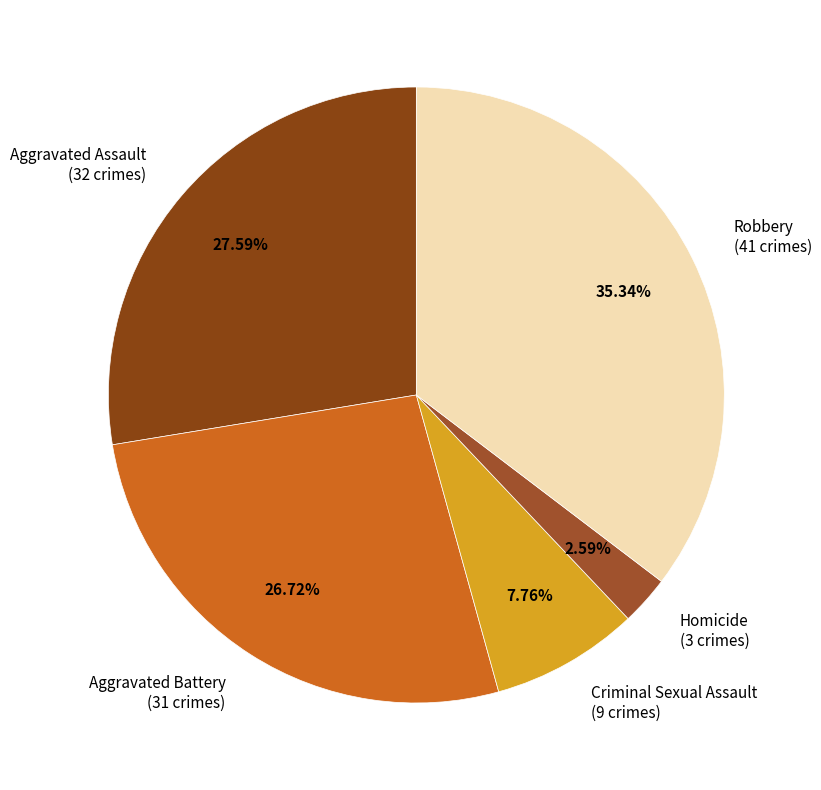

Which slice is the smallest?

Homicide